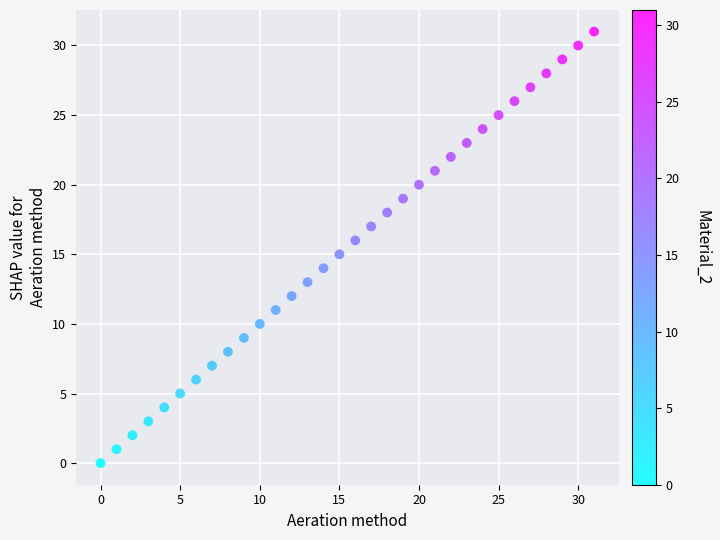

What is the range of Y values (max minus min)?

31